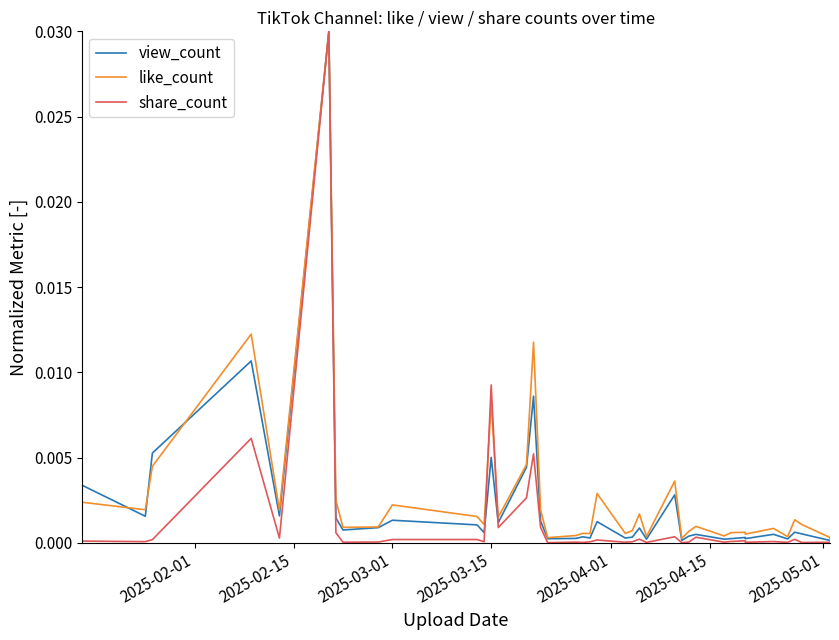

True or false: view_count and like_count cross at least once.

True